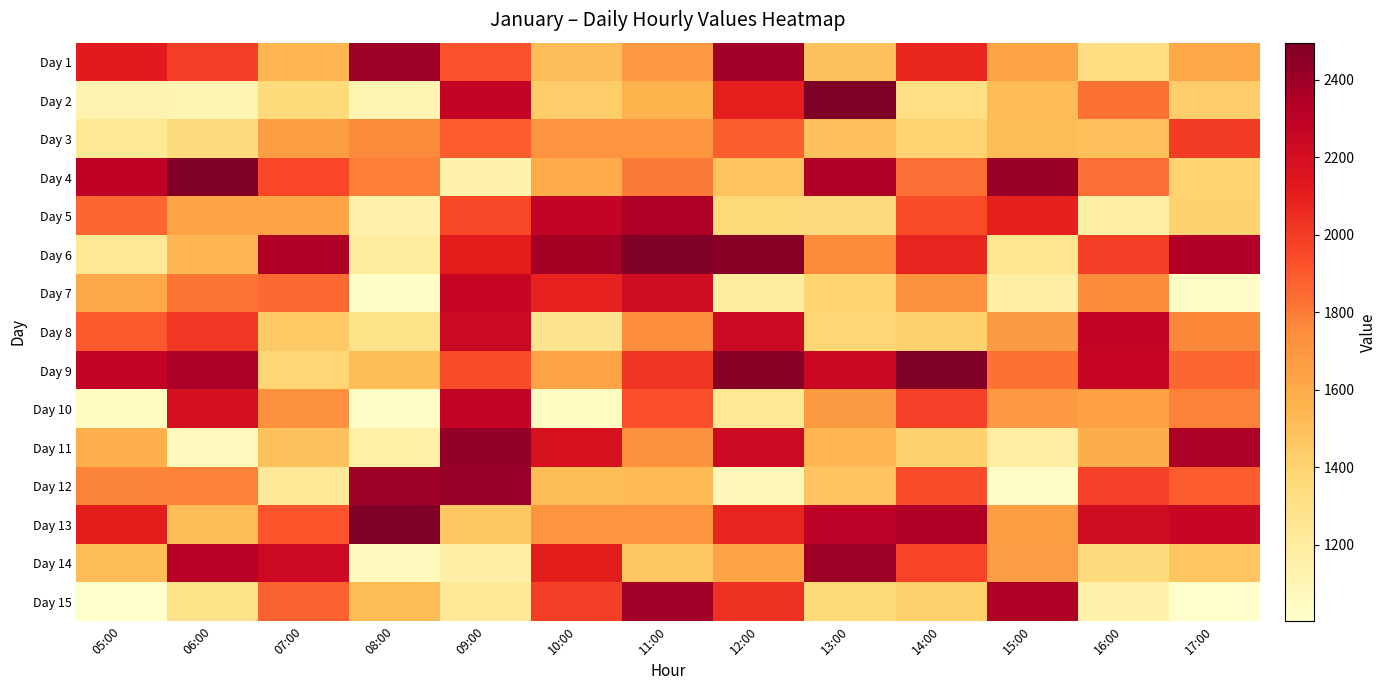

What is the spread (max minus min) of values at 08:00?

1460